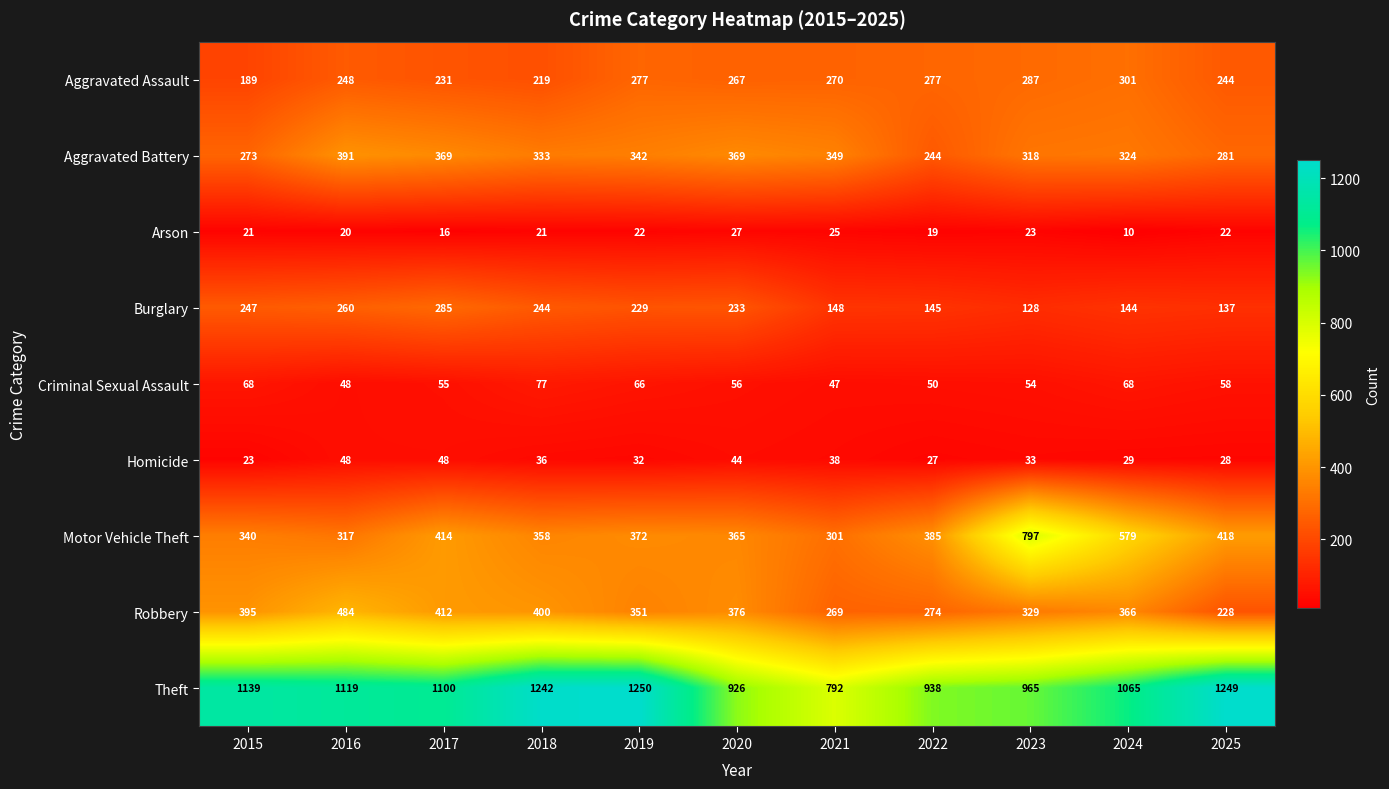

True or false: Robbery has a value of 536 at 2019.

False